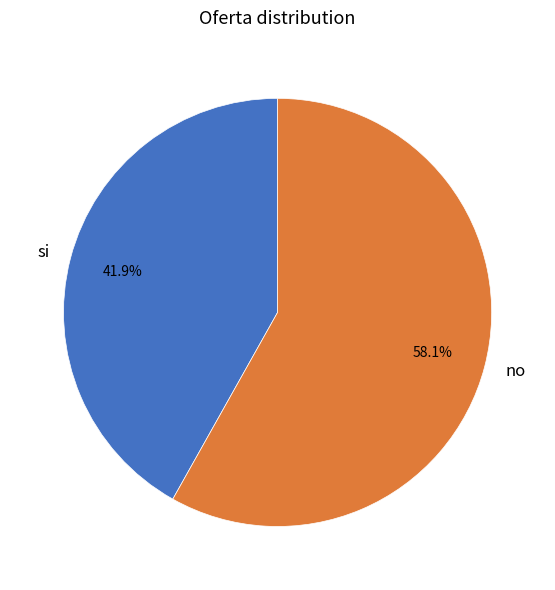

Which slice represents more than half of the pie?

no